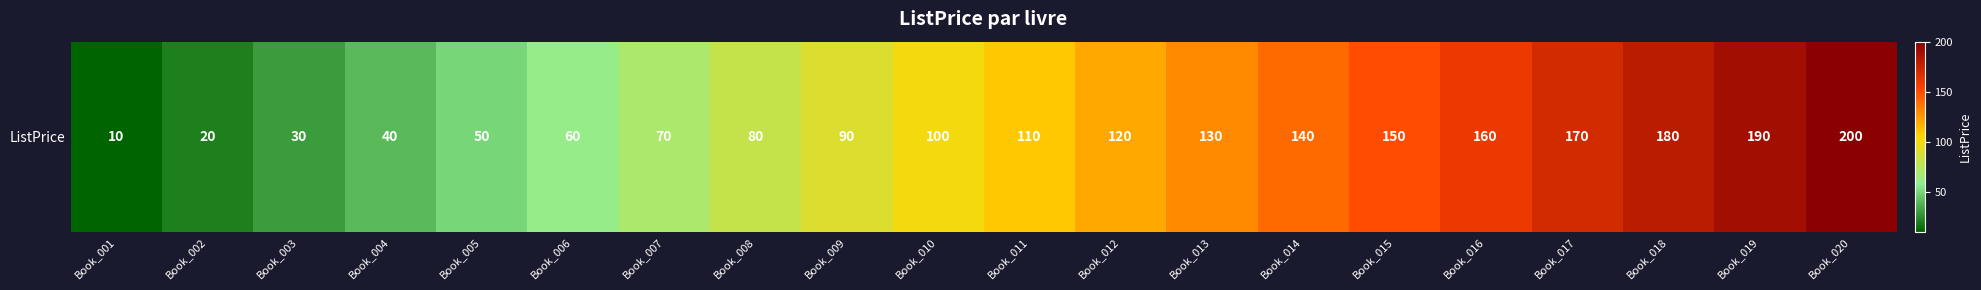

What is the difference between the values at Book_009 and Book_018?

90